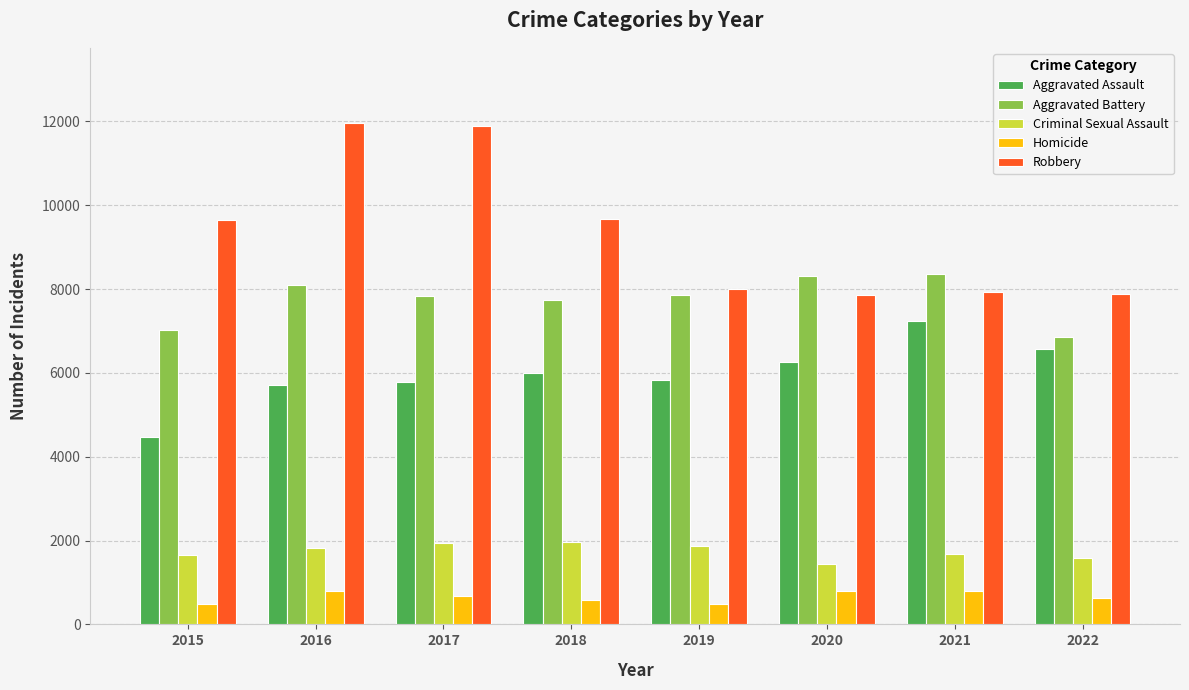

Which series has the widest spread of values?

Robbery